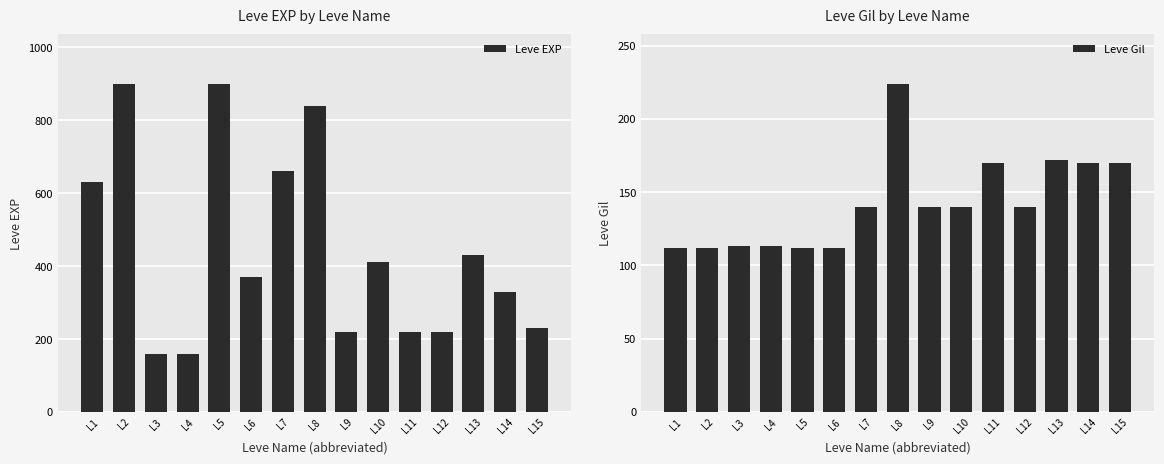

Reading right to left, extract all data points from this chart.

Leve EXP: L15=230	L14=330	L13=430	L12=220	L11=220	L10=410	L9=220	L8=840	L7=660	L6=370	L5=900	L4=160	L3=160	L2=900	L1=630
Leve Gil: L15=170	L14=170	L13=172	L12=140	L11=170	L10=140	L9=140	L8=224	L7=140	L6=112	L5=112	L4=113	L3=113	L2=112	L1=112